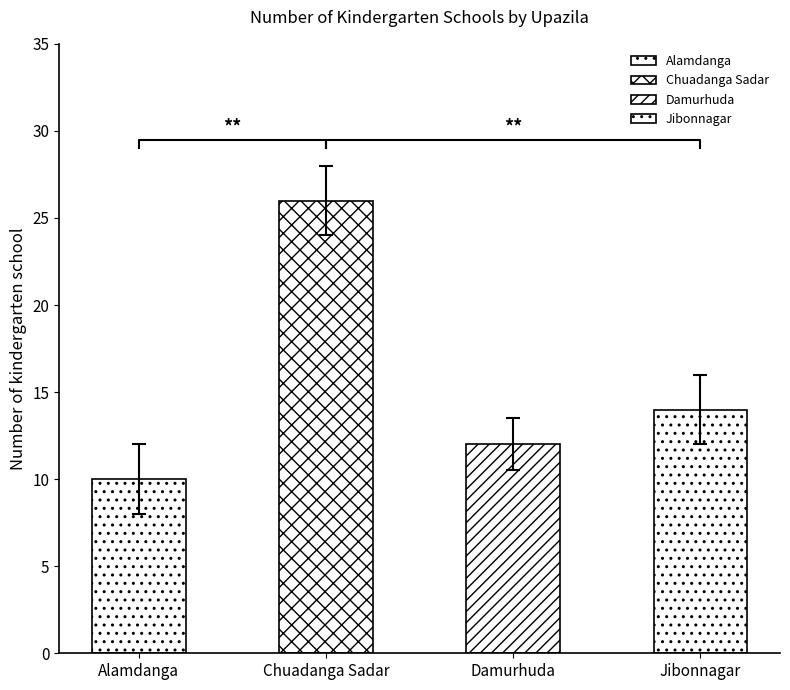

Which label corresponds to the smallest value in the chart?

Alamdanga